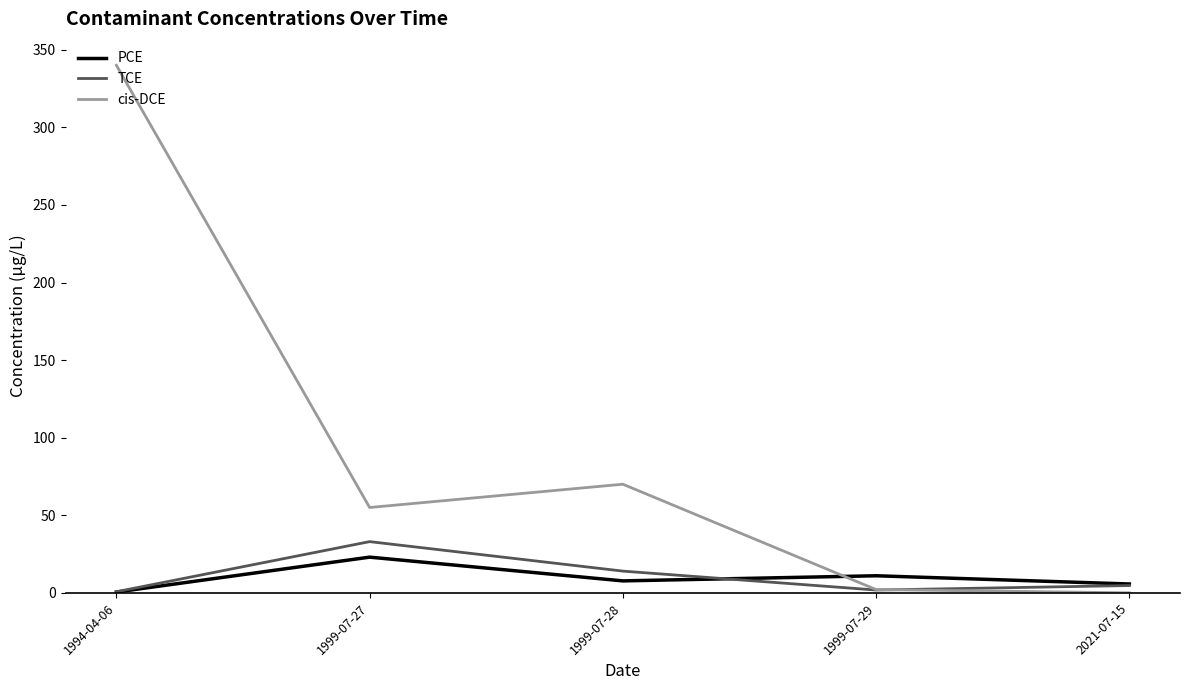

At which category is the sum across all series the highest?

1994-04-06